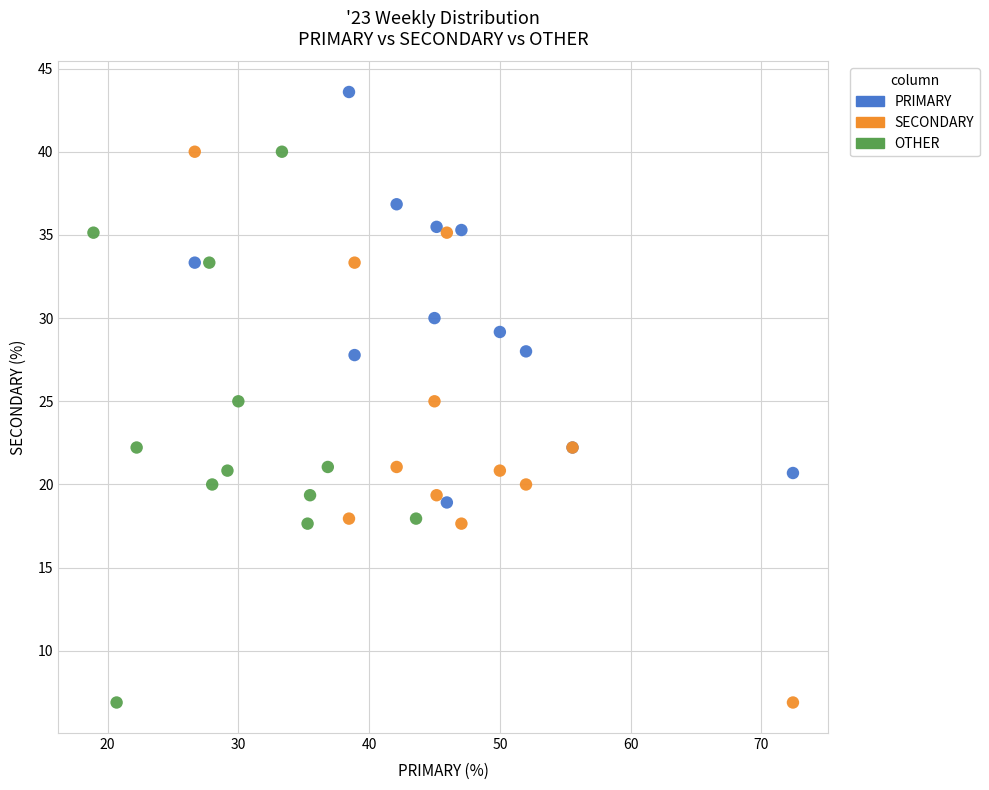

What are all the series names shown in the legend?

PRIMARY, SECONDARY, OTHER